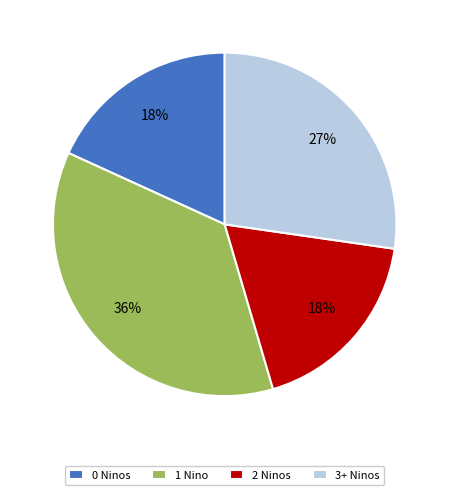

How many slices are in this pie chart?

4